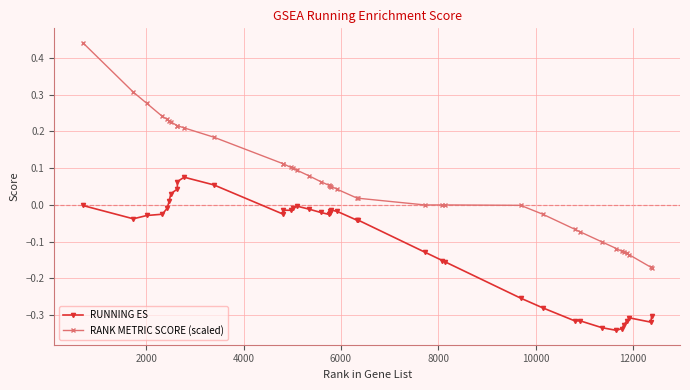

List the series in order of their peak value, highest first.

RANK METRIC SCORE (scaled), RUNNING ES